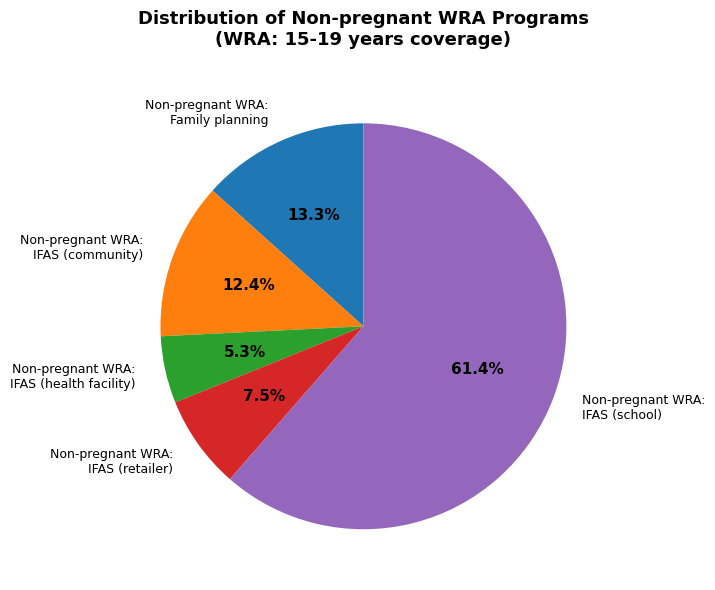

Does any single category account for the majority?

Yes